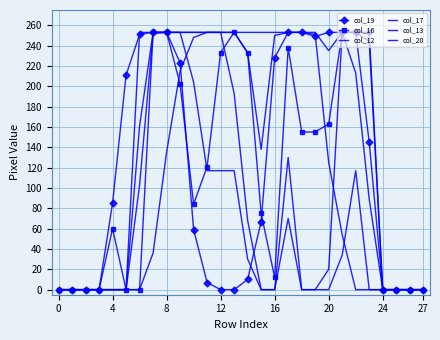

Which series ends up on top after the final intersection of col_16 and col_12?

col_16